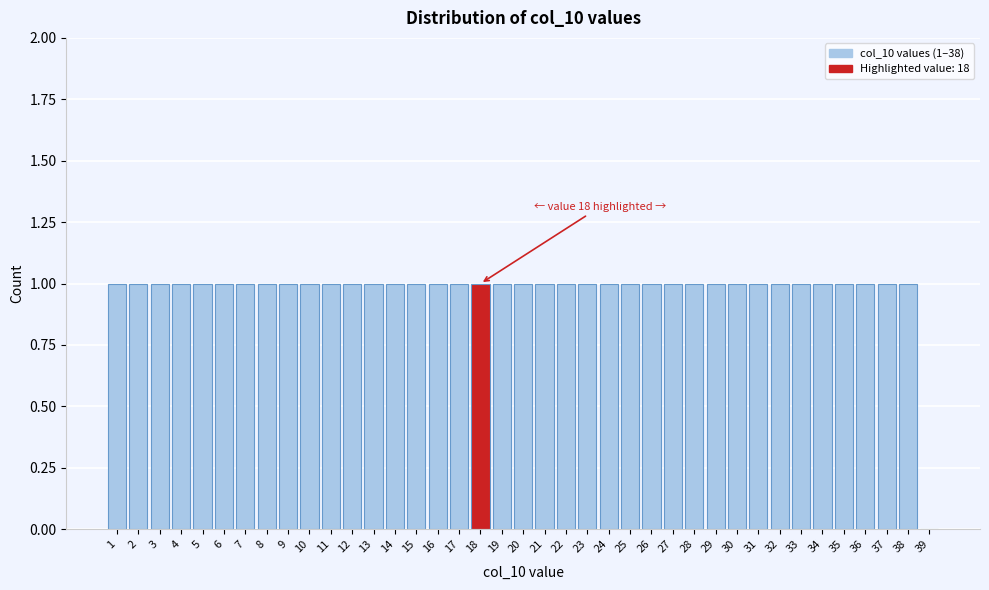

What is the ratio of the value at 5 to the value at 15?

1.0